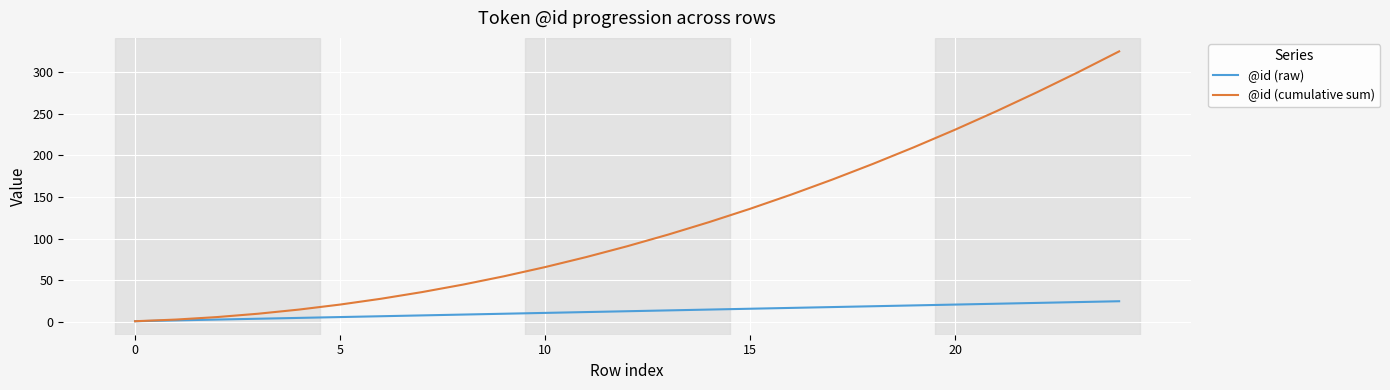

Rank the series by their maximum value, from highest to lowest.

@id (cumulative sum), @id (raw)